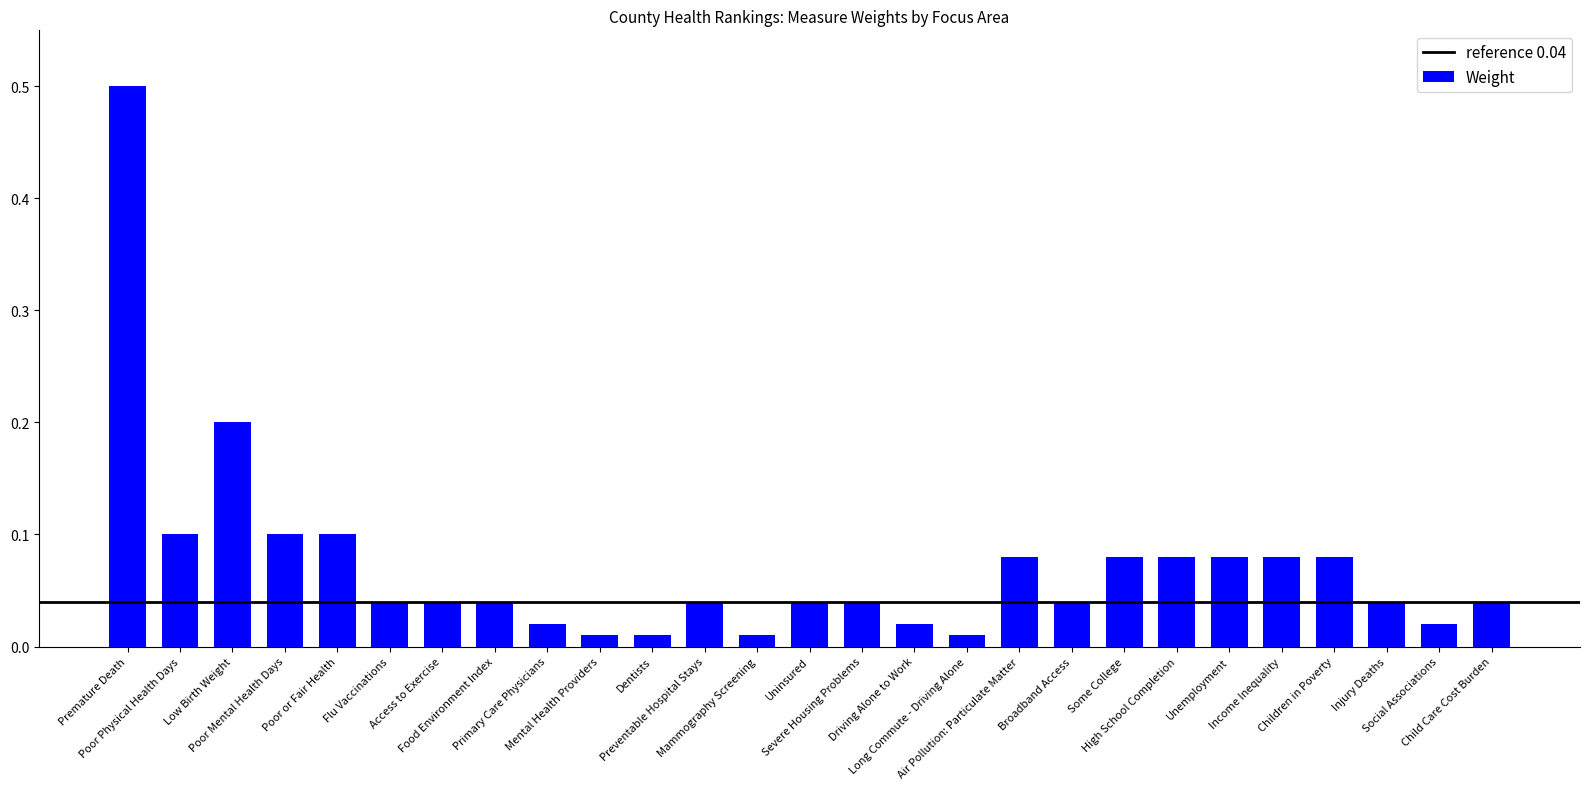

What is the maximum value shown in the chart?

0.5